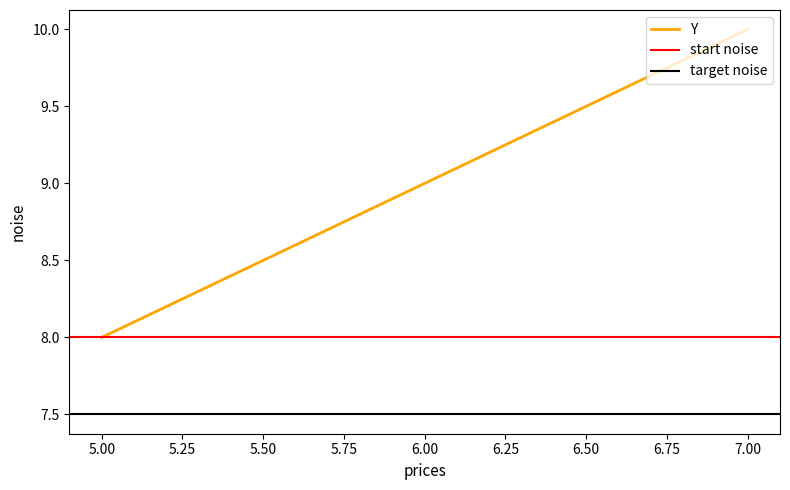

Is it true that Y equals 16 at 6.00?

False